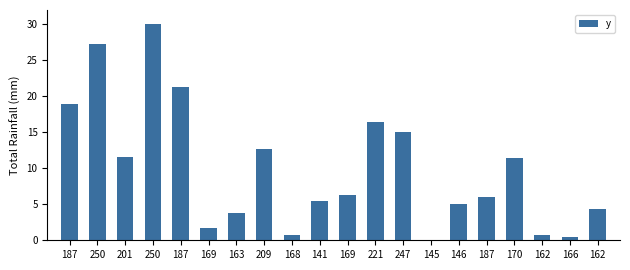

What is the change in value from 170 to 162?

-10.6